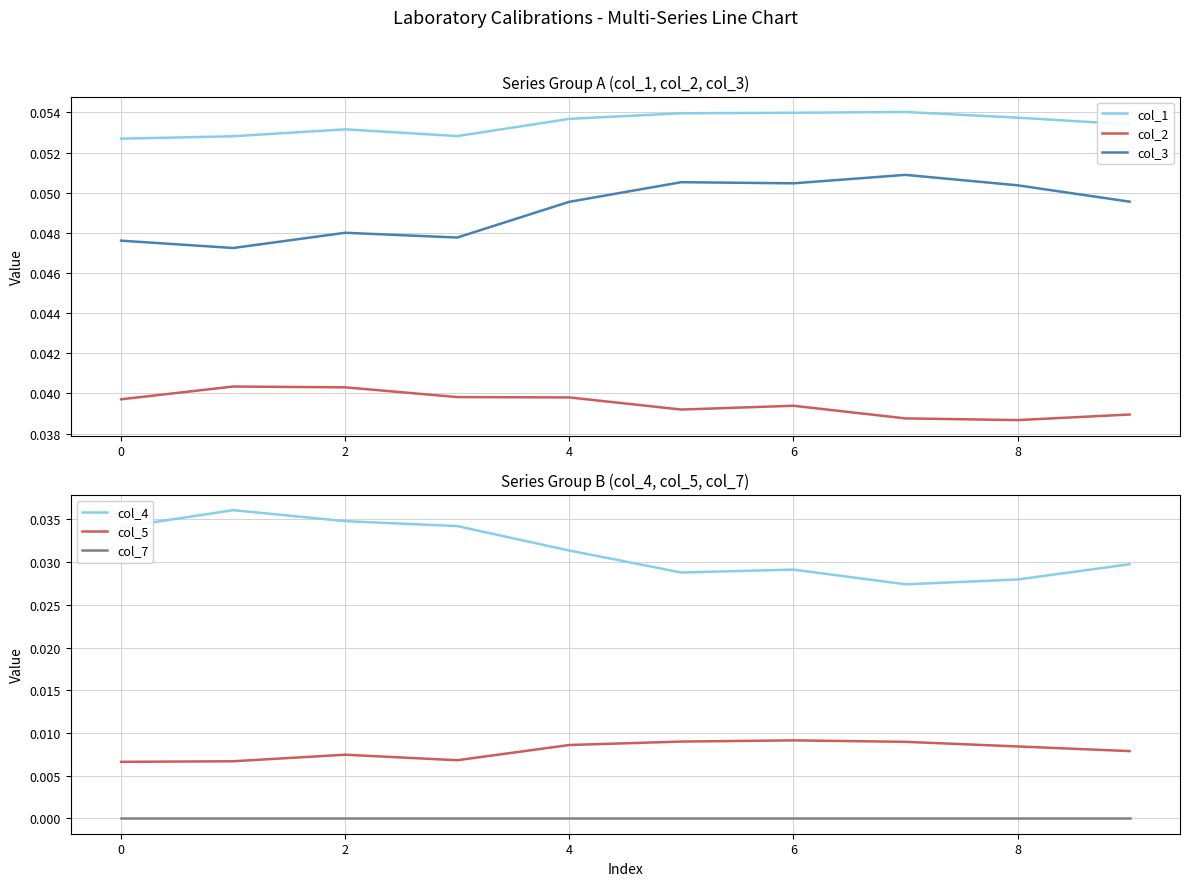

True or false: col_2 and col_3 intersect in this chart.

False